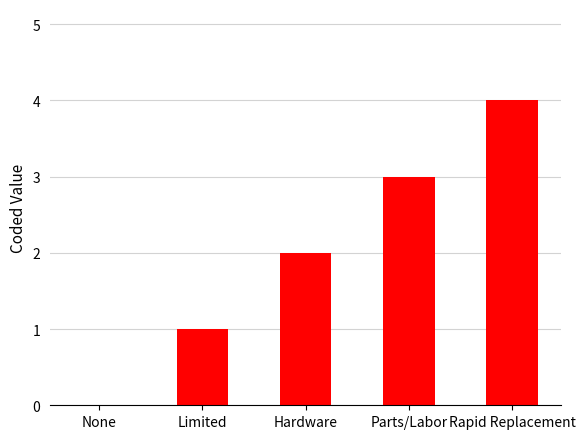

The chart shows a value of 1 at Parts/Labor. True or false?

False